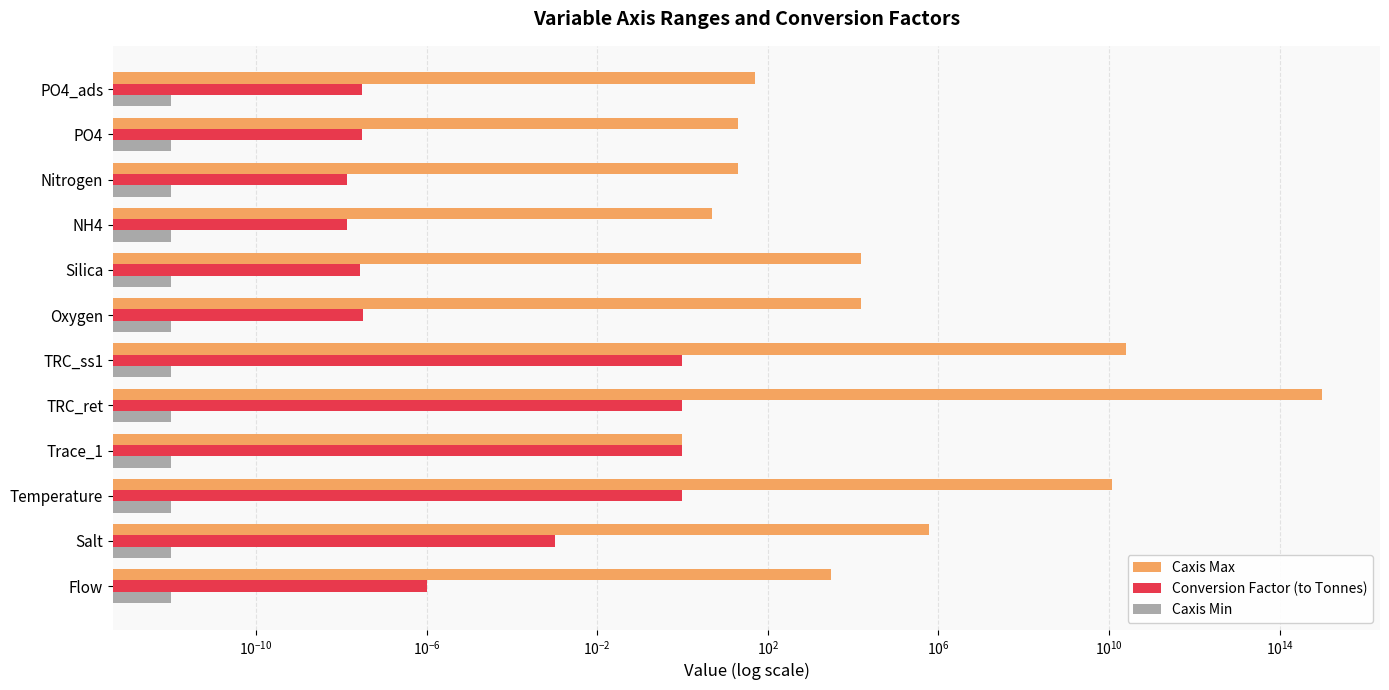

What is the highest value of the Caxis Max series?

1000000000000000.0